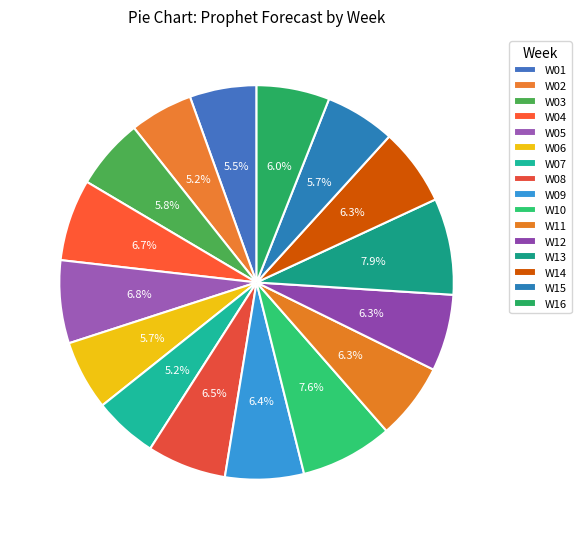

How many slices are in this pie chart?

16